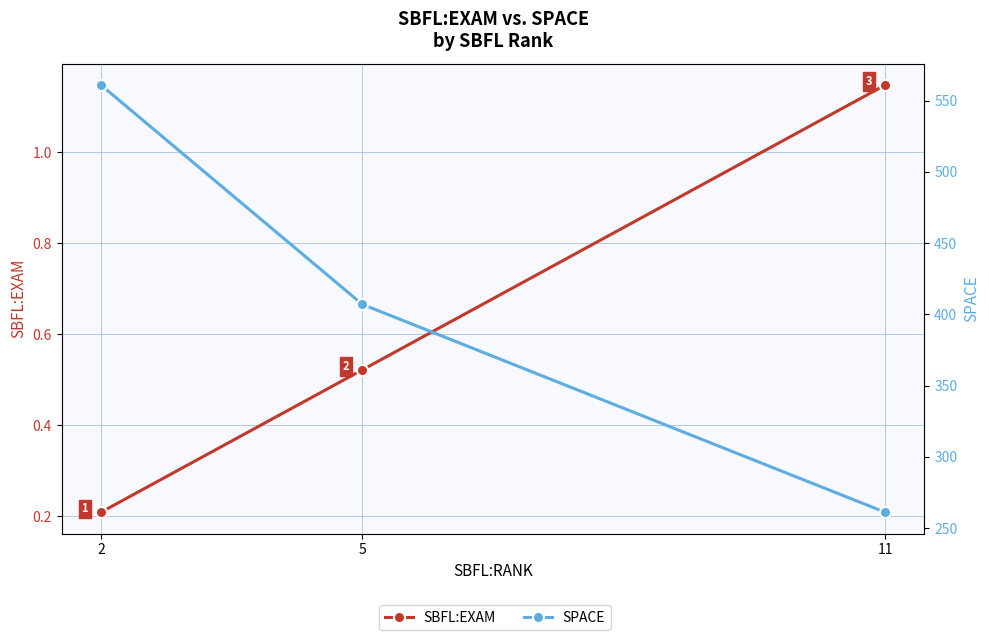

How many SBFL:EXAM values are between 0 and 1?

2